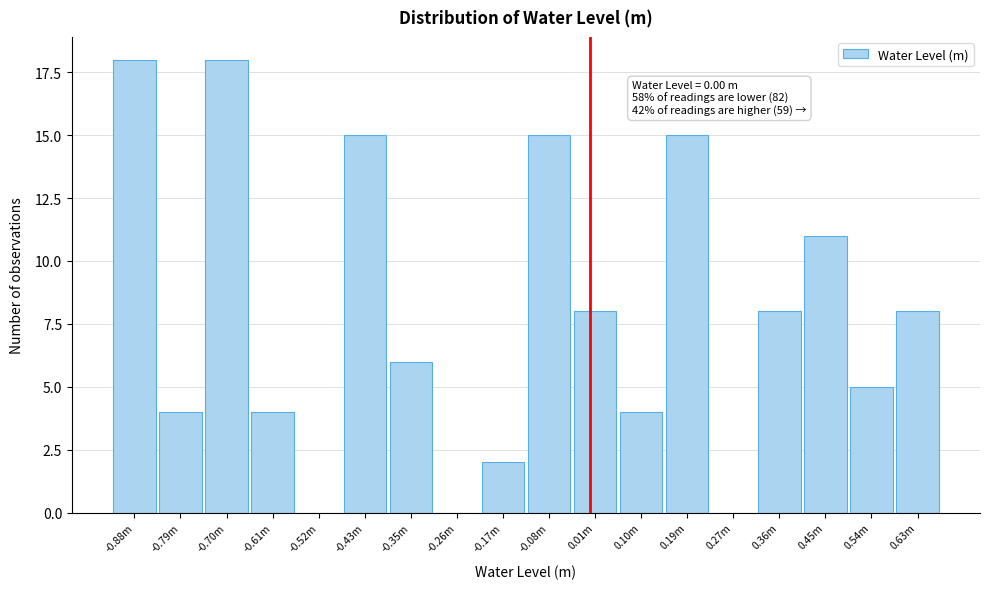

Reading right to left, what are all the values shown in this chart?

0.63m=8	0.54m=5	0.45m=11	0.36m=8	0.27m=0	0.19m=15	0.10m=4	0.01m=8	-0.08m=15	-0.17m=2	-0.26m=0	-0.35m=6	-0.43m=15	-0.52m=0	-0.61m=4	-0.70m=18	-0.79m=4	-0.88m=18